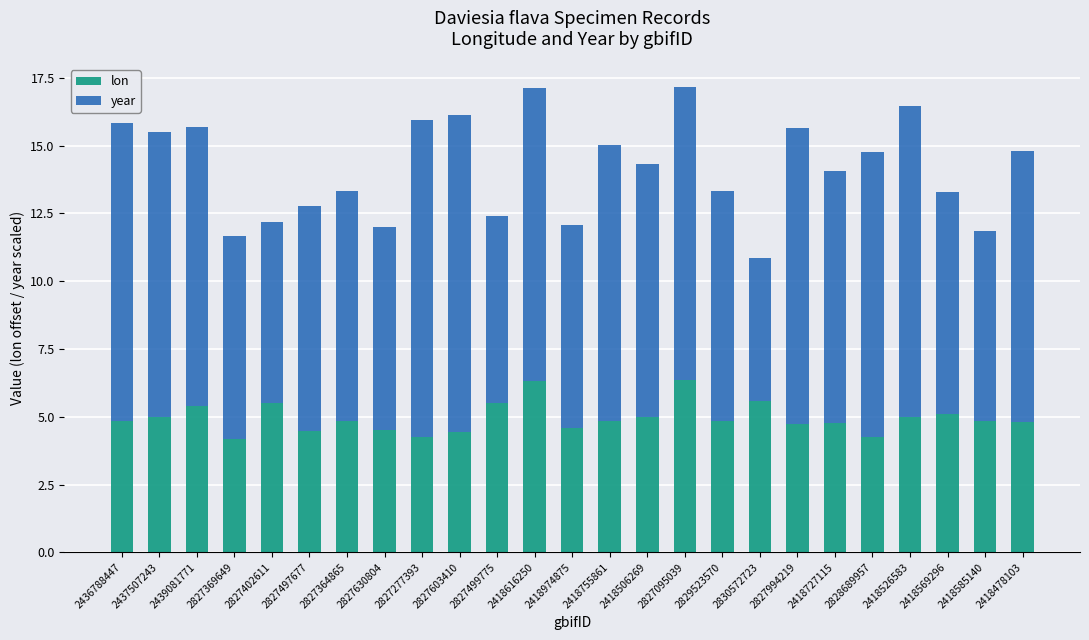

What is the sum of all lon values?

123.9